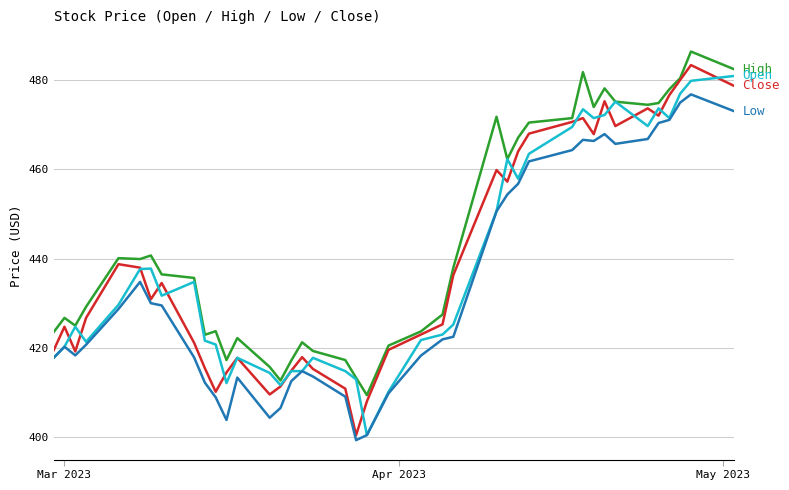

Is this an area chart (filled region under the line)?

No